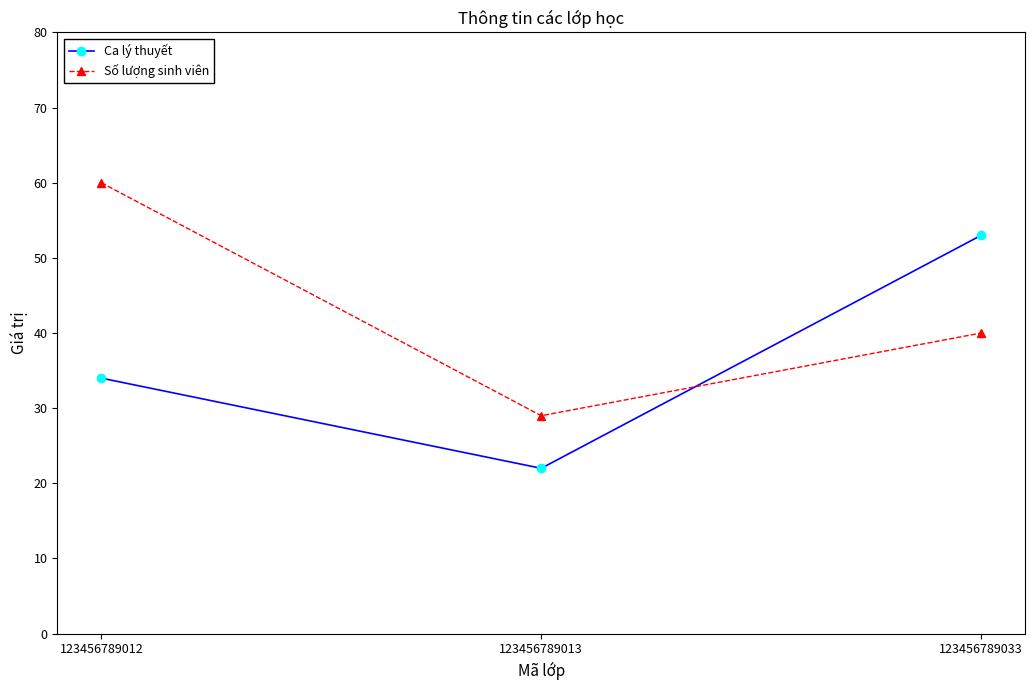

Rank the categories by Số lượng sinh viên value from highest to lowest.

123456789012, 123456789033, 123456789013